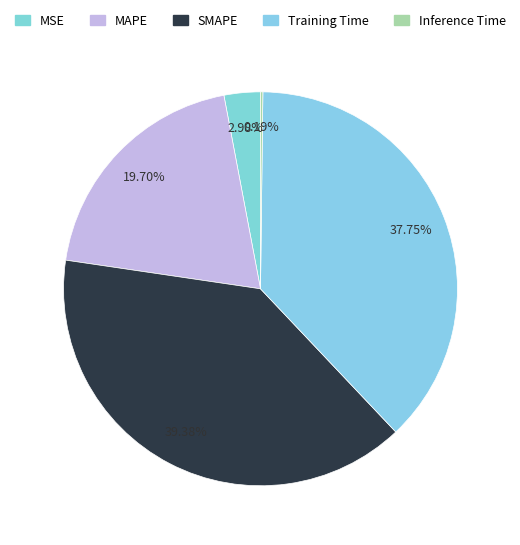

Which category has the smallest portion of the pie?

Inference Time